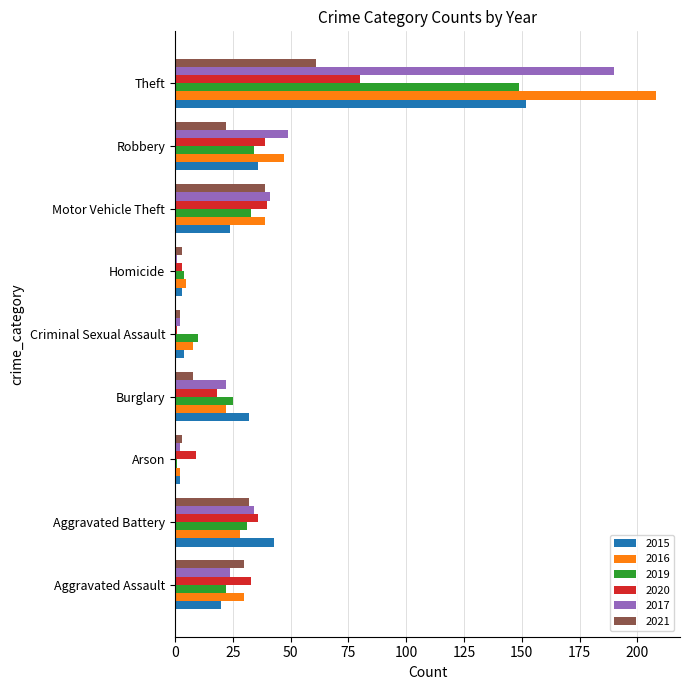

Is the value of 2019 at Homicide greater than the value of 2016 at Burglary?

No